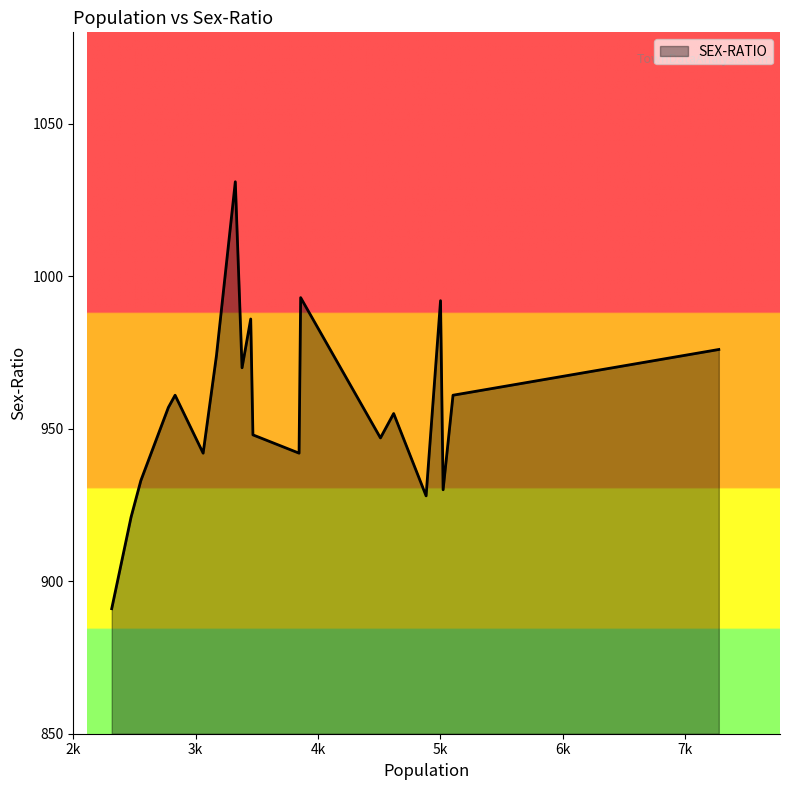

What is the minimum value shown in the chart?

891